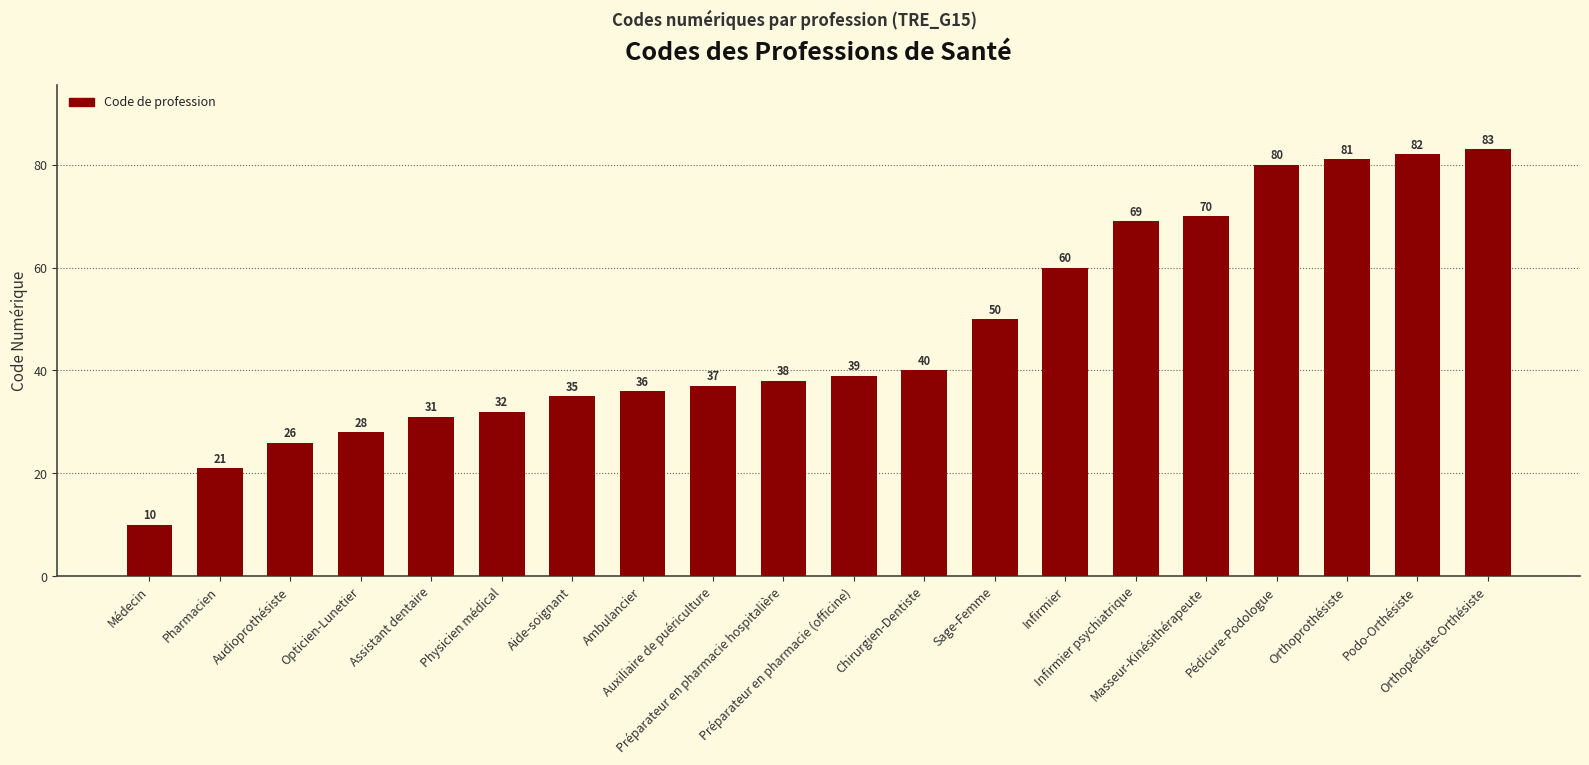

List the labels in order of value, largest first.

Orthopédiste-Orthésiste, Podo-Orthésiste, Orthoprothésiste, Pédicure-Podologue, Masseur-Kinésithérapeute, Infirmier psychiatrique, Infirmier, Sage-Femme, Chirurgien-Dentiste, Préparateur en pharmacie (officine), Préparateur en pharmacie hospitalière, Auxiliaire de puériculture, Ambulancier, Aide-soignant, Physicien médical, Assistant dentaire, Opticien-Lunetier, Audioprothésiste, Pharmacien, Médecin